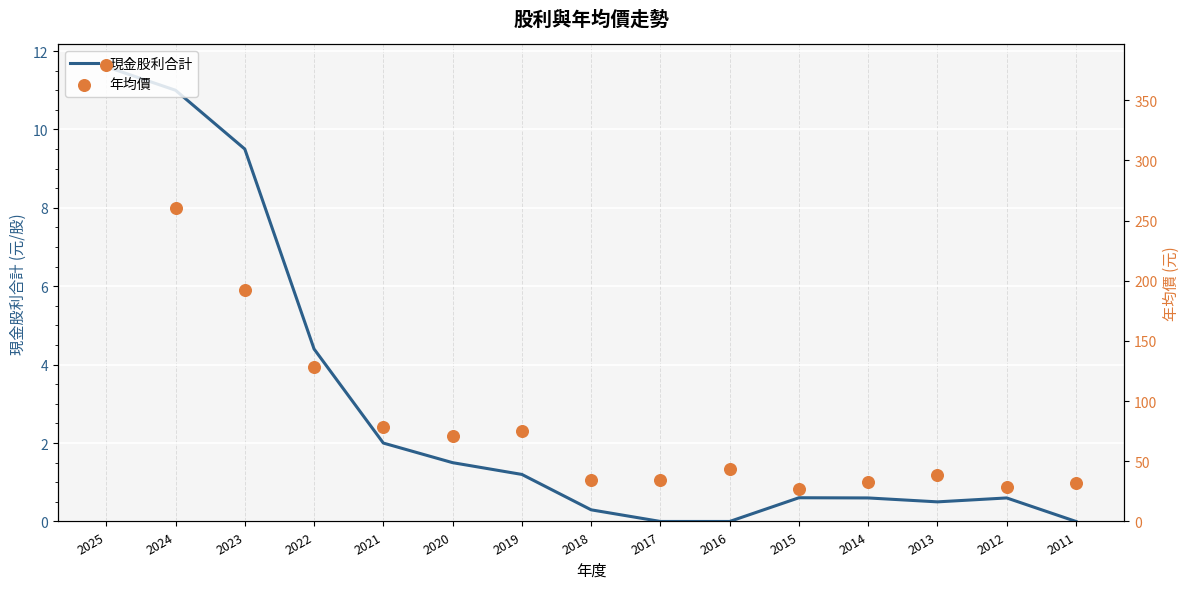

Which series contains the highest Y value?

年均價